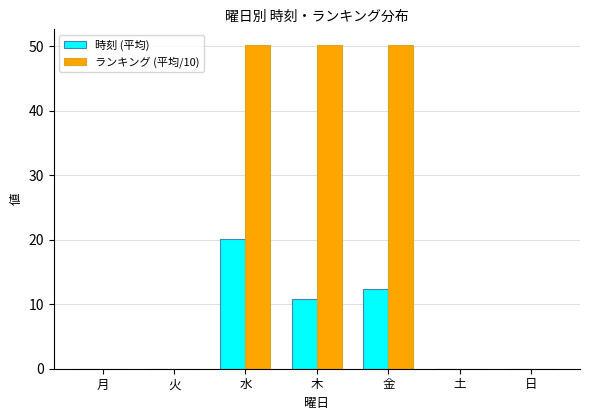

What is the maximum value shown in the chart?

50.1